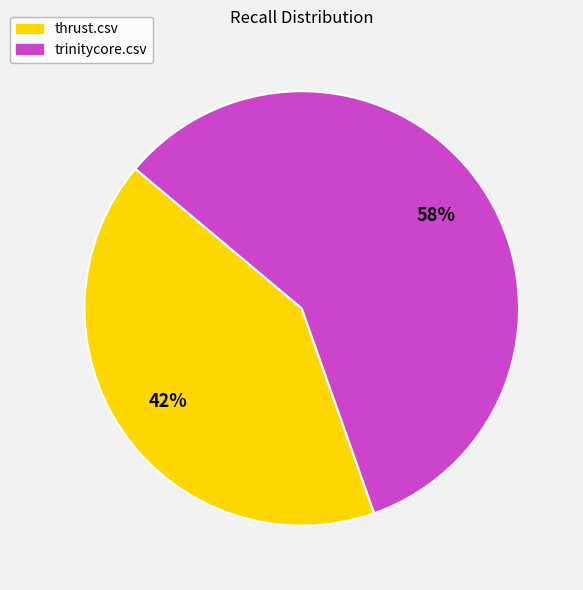

To the nearest percent, what percentage of the pie is thrust.csv?

42%